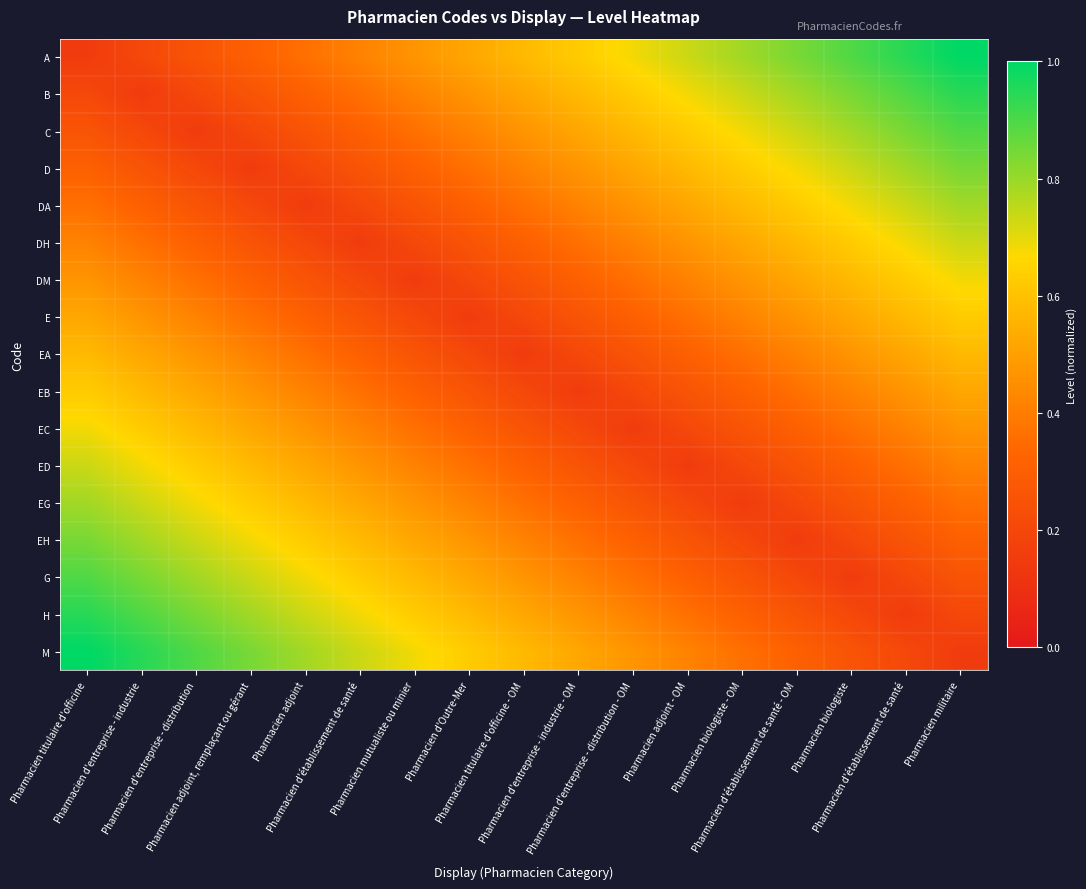

Reading left to right, extract all data points from this chart.

A: Pharmacien titulaire d'officine=0.2	Pharmacien d'entreprise - industrie=0.2	Pharmacien d'entreprise - distribution=0.3	Pharmacien adjoint, remplaçant ou gérant=0.3	Pharmacien adjoint=0.4	Pharmacien d'établissement de santé=0.4	Pharmacien mutualiste ou minier=0.5	Pharmacien d'Outre-Mer=0.5	Pharmacien titulaire d'officine - OM=0.6	Pharmacien d'entreprise - industrie - OM=0.6	Pharmacien d'entreprise - distribution - OM=0.7	Pharmacien adjoint - OM=0.7	Pharmacien biologiste - OM=0.8	Pharmacien d'établissement de santé - OM=0.8	Pharmacien biologiste=0.9	Pharmacien d'établissement de santé=0.9	Pharmacien militaire=1.0
B: Pharmacien titulaire d'officine=0.2	Pharmacien d'entreprise - industrie=0.2	Pharmacien d'entreprise - distribution=0.2	Pharmacien adjoint, remplaçant ou gérant=0.3	Pharmacien adjoint=0.3	Pharmacien d'établissement de santé=0.4	Pharmacien mutualiste ou minier=0.4	Pharmacien d'Outre-Mer=0.5	Pharmacien titulaire d'officine - OM=0.5	Pharmacien d'entreprise - industrie - OM=0.6	Pharmacien d'entreprise - distribution - OM=0.6	Pharmacien adjoint - OM=0.7	Pharmacien biologiste - OM=0.7	Pharmacien d'établissement de santé - OM=0.8	Pharmacien biologiste=0.8	Pharmacien d'établissement de santé=0.9	Pharmacien militaire=0.9
C: Pharmacien titulaire d'officine=0.3	Pharmacien d'entreprise - industrie=0.2	Pharmacien d'entreprise - distribution=0.2	Pharmacien adjoint, remplaçant ou gérant=0.2	Pharmacien adjoint=0.3	Pharmacien d'établissement de santé=0.3	Pharmacien mutualiste ou minier=0.4	Pharmacien d'Outre-Mer=0.4	Pharmacien titulaire d'officine - OM=0.5	Pharmacien d'entreprise - industrie - OM=0.5	Pharmacien d'entreprise - distribution - OM=0.6	Pharmacien adjoint - OM=0.6	Pharmacien biologiste - OM=0.7	Pharmacien d'établissement de santé - OM=0.7	Pharmacien biologiste=0.8	Pharmacien d'établissement de santé=0.8	Pharmacien militaire=0.9
D: Pharmacien titulaire d'officine=0.3	Pharmacien d'entreprise - industrie=0.3	Pharmacien d'entreprise - distribution=0.2	Pharmacien adjoint, remplaçant ou gérant=0.2	Pharmacien adjoint=0.2	Pharmacien d'établissement de santé=0.3	Pharmacien mutualiste ou minier=0.3	Pharmacien d'Outre-Mer=0.4	Pharmacien titulaire d'officine - OM=0.4	Pharmacien d'entreprise - industrie - OM=0.5	Pharmacien d'entreprise - distribution - OM=0.5	Pharmacien adjoint - OM=0.6	Pharmacien biologiste - OM=0.6	Pharmacien d'établissement de santé - OM=0.7	Pharmacien biologiste=0.7	Pharmacien d'établissement de santé=0.8	Pharmacien militaire=0.8
DA: Pharmacien titulaire d'officine=0.4	Pharmacien d'entreprise - industrie=0.3	Pharmacien d'entreprise - distribution=0.3	Pharmacien adjoint, remplaçant ou gérant=0.2	Pharmacien adjoint=0.2	Pharmacien d'établissement de santé=0.2	Pharmacien mutualiste ou minier=0.3	Pharmacien d'Outre-Mer=0.3	Pharmacien titulaire d'officine - OM=0.4	Pharmacien d'entreprise - industrie - OM=0.4	Pharmacien d'entreprise - distribution - OM=0.5	Pharmacien adjoint - OM=0.5	Pharmacien biologiste - OM=0.6	Pharmacien d'établissement de santé - OM=0.6	Pharmacien biologiste=0.7	Pharmacien d'établissement de santé=0.7	Pharmacien militaire=0.8
DH: Pharmacien titulaire d'officine=0.4	Pharmacien d'entreprise - industrie=0.4	Pharmacien d'entreprise - distribution=0.3	Pharmacien adjoint, remplaçant ou gérant=0.3	Pharmacien adjoint=0.2	Pharmacien d'établissement de santé=0.2	Pharmacien mutualiste ou minier=0.2	Pharmacien d'Outre-Mer=0.3	Pharmacien titulaire d'officine - OM=0.3	Pharmacien d'entreprise - industrie - OM=0.4	Pharmacien d'entreprise - distribution - OM=0.4	Pharmacien adjoint - OM=0.5	Pharmacien biologiste - OM=0.5	Pharmacien d'établissement de santé - OM=0.6	Pharmacien biologiste=0.6	Pharmacien d'établissement de santé=0.7	Pharmacien militaire=0.7
DM: Pharmacien titulaire d'officine=0.5	Pharmacien d'entreprise - industrie=0.4	Pharmacien d'entreprise - distribution=0.4	Pharmacien adjoint, remplaçant ou gérant=0.3	Pharmacien adjoint=0.3	Pharmacien d'établissement de santé=0.2	Pharmacien mutualiste ou minier=0.2	Pharmacien d'Outre-Mer=0.2	Pharmacien titulaire d'officine - OM=0.3	Pharmacien d'entreprise - industrie - OM=0.3	Pharmacien d'entreprise - distribution - OM=0.4	Pharmacien adjoint - OM=0.4	Pharmacien biologiste - OM=0.5	Pharmacien d'établissement de santé - OM=0.5	Pharmacien biologiste=0.6	Pharmacien d'établissement de santé=0.6	Pharmacien militaire=0.7
E: Pharmacien titulaire d'officine=0.5	Pharmacien d'entreprise - industrie=0.5	Pharmacien d'entreprise - distribution=0.4	Pharmacien adjoint, remplaçant ou gérant=0.4	Pharmacien adjoint=0.3	Pharmacien d'établissement de santé=0.3	Pharmacien mutualiste ou minier=0.2	Pharmacien d'Outre-Mer=0.2	Pharmacien titulaire d'officine - OM=0.2	Pharmacien d'entreprise - industrie - OM=0.3	Pharmacien d'entreprise - distribution - OM=0.3	Pharmacien adjoint - OM=0.4	Pharmacien biologiste - OM=0.4	Pharmacien d'établissement de santé - OM=0.5	Pharmacien biologiste=0.5	Pharmacien d'établissement de santé=0.6	Pharmacien militaire=0.6
EA: Pharmacien titulaire d'officine=0.6	Pharmacien d'entreprise - industrie=0.5	Pharmacien d'entreprise - distribution=0.5	Pharmacien adjoint, remplaçant ou gérant=0.4	Pharmacien adjoint=0.4	Pharmacien d'établissement de santé=0.3	Pharmacien mutualiste ou minier=0.3	Pharmacien d'Outre-Mer=0.2	Pharmacien titulaire d'officine - OM=0.2	Pharmacien d'entreprise - industrie - OM=0.2	Pharmacien d'entreprise - distribution - OM=0.3	Pharmacien adjoint - OM=0.3	Pharmacien biologiste - OM=0.4	Pharmacien d'établissement de santé - OM=0.4	Pharmacien biologiste=0.5	Pharmacien d'établissement de santé=0.5	Pharmacien militaire=0.6
EB: Pharmacien titulaire d'officine=0.6	Pharmacien d'entreprise - industrie=0.6	Pharmacien d'entreprise - distribution=0.5	Pharmacien adjoint, remplaçant ou gérant=0.5	Pharmacien adjoint=0.4	Pharmacien d'établissement de santé=0.4	Pharmacien mutualiste ou minier=0.3	Pharmacien d'Outre-Mer=0.3	Pharmacien titulaire d'officine - OM=0.2	Pharmacien d'entreprise - industrie - OM=0.2	Pharmacien d'entreprise - distribution - OM=0.2	Pharmacien adjoint - OM=0.3	Pharmacien biologiste - OM=0.3	Pharmacien d'établissement de santé - OM=0.4	Pharmacien biologiste=0.4	Pharmacien d'établissement de santé=0.5	Pharmacien militaire=0.5
EC: Pharmacien titulaire d'officine=0.7	Pharmacien d'entreprise - industrie=0.6	Pharmacien d'entreprise - distribution=0.6	Pharmacien adjoint, remplaçant ou gérant=0.5	Pharmacien adjoint=0.5	Pharmacien d'établissement de santé=0.4	Pharmacien mutualiste ou minier=0.4	Pharmacien d'Outre-Mer=0.3	Pharmacien titulaire d'officine - OM=0.3	Pharmacien d'entreprise - industrie - OM=0.2	Pharmacien d'entreprise - distribution - OM=0.2	Pharmacien adjoint - OM=0.2	Pharmacien biologiste - OM=0.3	Pharmacien d'établissement de santé - OM=0.3	Pharmacien biologiste=0.4	Pharmacien d'établissement de santé=0.4	Pharmacien militaire=0.5
ED: Pharmacien titulaire d'officine=0.7	Pharmacien d'entreprise - industrie=0.7	Pharmacien d'entreprise - distribution=0.6	Pharmacien adjoint, remplaçant ou gérant=0.6	Pharmacien adjoint=0.5	Pharmacien d'établissement de santé=0.5	Pharmacien mutualiste ou minier=0.4	Pharmacien d'Outre-Mer=0.4	Pharmacien titulaire d'officine - OM=0.3	Pharmacien d'entreprise - industrie - OM=0.3	Pharmacien d'entreprise - distribution - OM=0.2	Pharmacien adjoint - OM=0.2	Pharmacien biologiste - OM=0.2	Pharmacien d'établissement de santé - OM=0.3	Pharmacien biologiste=0.3	Pharmacien d'établissement de santé=0.4	Pharmacien militaire=0.4
EG: Pharmacien titulaire d'officine=0.8	Pharmacien d'entreprise - industrie=0.7	Pharmacien d'entreprise - distribution=0.7	Pharmacien adjoint, remplaçant ou gérant=0.6	Pharmacien adjoint=0.6	Pharmacien d'établissement de santé=0.5	Pharmacien mutualiste ou minier=0.5	Pharmacien d'Outre-Mer=0.4	Pharmacien titulaire d'officine - OM=0.4	Pharmacien d'entreprise - industrie - OM=0.3	Pharmacien d'entreprise - distribution - OM=0.3	Pharmacien adjoint - OM=0.2	Pharmacien biologiste - OM=0.2	Pharmacien d'établissement de santé - OM=0.2	Pharmacien biologiste=0.3	Pharmacien d'établissement de santé=0.3	Pharmacien militaire=0.4
EH: Pharmacien titulaire d'officine=0.8	Pharmacien d'entreprise - industrie=0.8	Pharmacien d'entreprise - distribution=0.7	Pharmacien adjoint, remplaçant ou gérant=0.7	Pharmacien adjoint=0.6	Pharmacien d'établissement de santé=0.6	Pharmacien mutualiste ou minier=0.5	Pharmacien d'Outre-Mer=0.5	Pharmacien titulaire d'officine - OM=0.4	Pharmacien d'entreprise - industrie - OM=0.4	Pharmacien d'entreprise - distribution - OM=0.3	Pharmacien adjoint - OM=0.3	Pharmacien biologiste - OM=0.2	Pharmacien d'établissement de santé - OM=0.2	Pharmacien biologiste=0.2	Pharmacien d'établissement de santé=0.3	Pharmacien militaire=0.3
G: Pharmacien titulaire d'officine=0.9	Pharmacien d'entreprise - industrie=0.8	Pharmacien d'entreprise - distribution=0.8	Pharmacien adjoint, remplaçant ou gérant=0.7	Pharmacien adjoint=0.7	Pharmacien d'établissement de santé=0.6	Pharmacien mutualiste ou minier=0.6	Pharmacien d'Outre-Mer=0.5	Pharmacien titulaire d'officine - OM=0.5	Pharmacien d'entreprise - industrie - OM=0.4	Pharmacien d'entreprise - distribution - OM=0.4	Pharmacien adjoint - OM=0.3	Pharmacien biologiste - OM=0.3	Pharmacien d'établissement de santé - OM=0.2	Pharmacien biologiste=0.2	Pharmacien d'établissement de santé=0.2	Pharmacien militaire=0.3
H: Pharmacien titulaire d'officine=0.9	Pharmacien d'entreprise - industrie=0.9	Pharmacien d'entreprise - distribution=0.8	Pharmacien adjoint, remplaçant ou gérant=0.8	Pharmacien adjoint=0.7	Pharmacien d'établissement de santé=0.7	Pharmacien mutualiste ou minier=0.6	Pharmacien d'Outre-Mer=0.6	Pharmacien titulaire d'officine - OM=0.5	Pharmacien d'entreprise - industrie - OM=0.5	Pharmacien d'entreprise - distribution - OM=0.4	Pharmacien adjoint - OM=0.4	Pharmacien biologiste - OM=0.3	Pharmacien d'établissement de santé - OM=0.3	Pharmacien biologiste=0.2	Pharmacien d'établissement de santé=0.2	Pharmacien militaire=0.2
M: Pharmacien titulaire d'officine=1.0	Pharmacien d'entreprise - industrie=0.9	Pharmacien d'entreprise - distribution=0.9	Pharmacien adjoint, remplaçant ou gérant=0.8	Pharmacien adjoint=0.8	Pharmacien d'établissement de santé=0.7	Pharmacien mutualiste ou minier=0.7	Pharmacien d'Outre-Mer=0.6	Pharmacien titulaire d'officine - OM=0.6	Pharmacien d'entreprise - industrie - OM=0.5	Pharmacien d'entreprise - distribution - OM=0.5	Pharmacien adjoint - OM=0.4	Pharmacien biologiste - OM=0.4	Pharmacien d'établissement de santé - OM=0.3	Pharmacien biologiste=0.3	Pharmacien d'établissement de santé=0.2	Pharmacien militaire=0.2